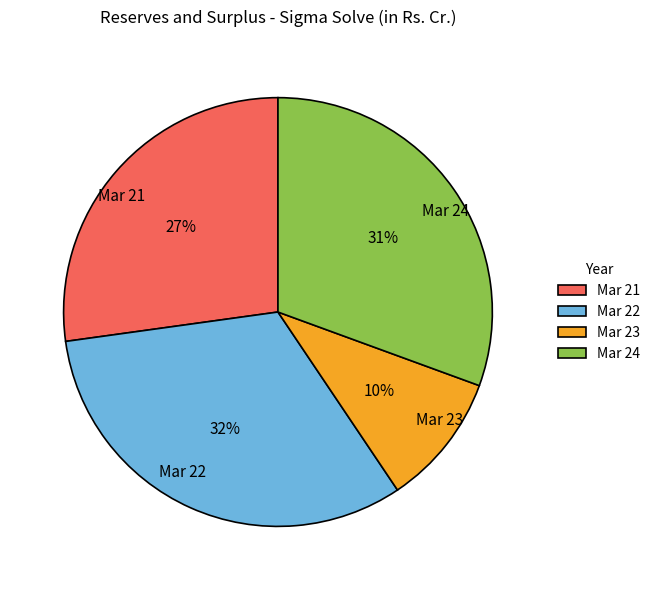

Is it true that Mar 22 is 22% of the pie?

False